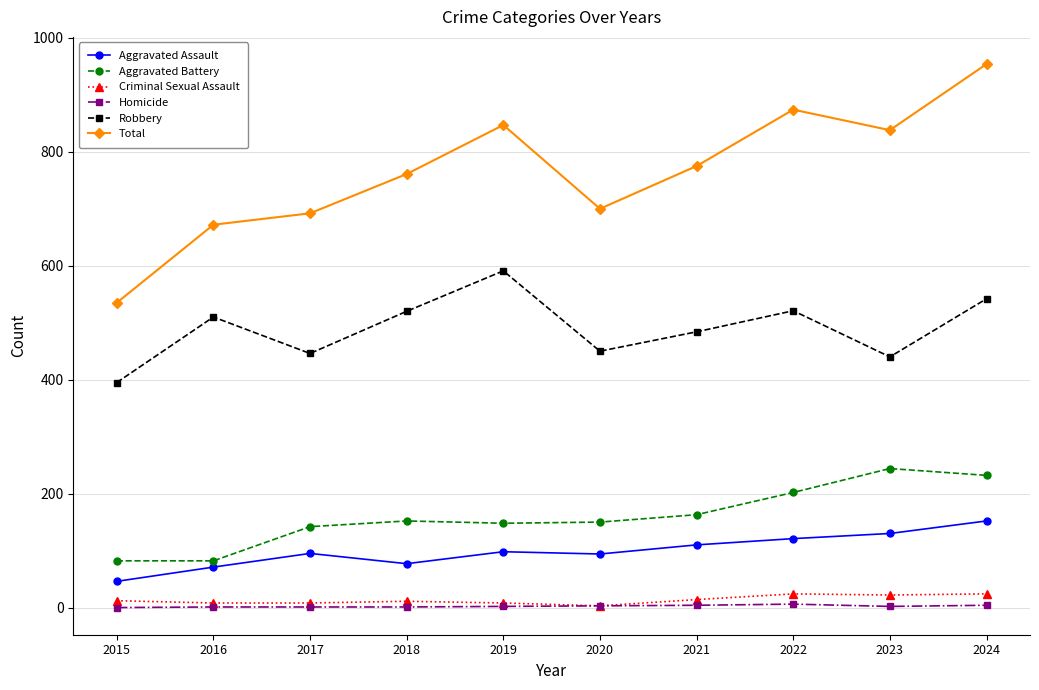

In Total, how many points are higher than both neighbors (excluding endpoints)?

2